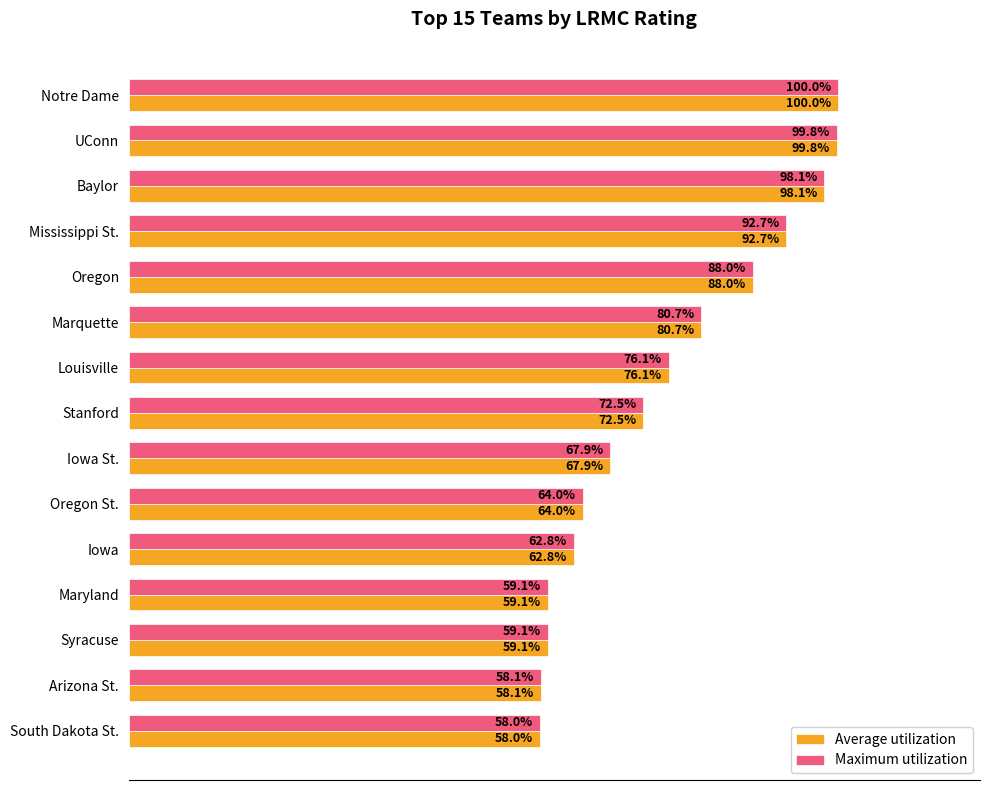

Where is Average utilization nearest to the value 78?

Louisville